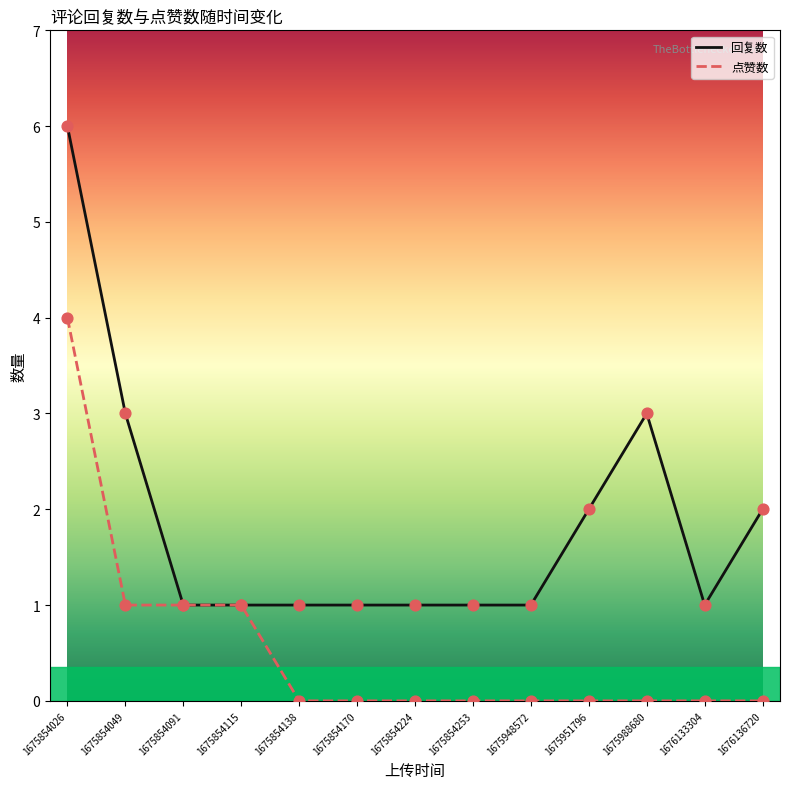

Which series has the widest spread of values?

回复数